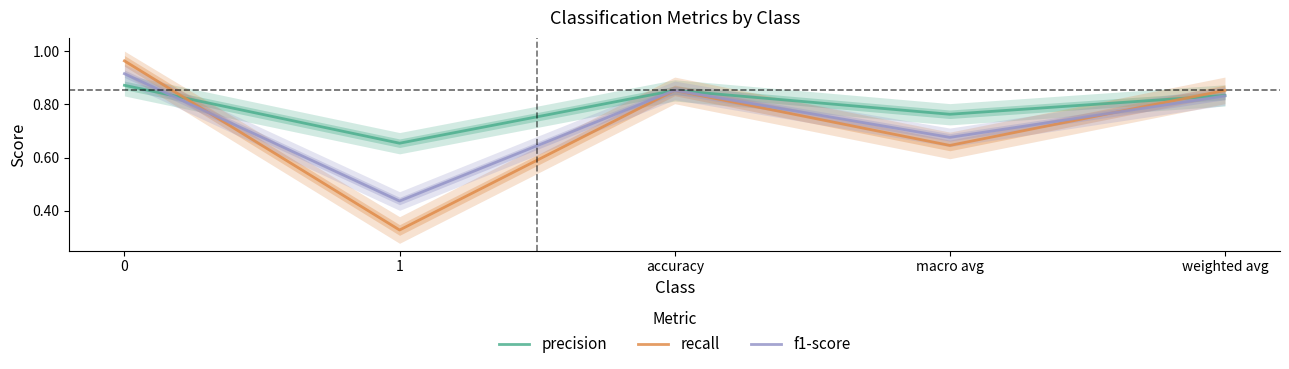

Reading left to right, transcribe all the data shown in this chart.

precision: 0.9	0.7	0.9	0.8	0.8
recall: 1.0	0.3	0.9	0.6	0.9
f1-score: 0.9	0.4	0.9	0.7	0.8